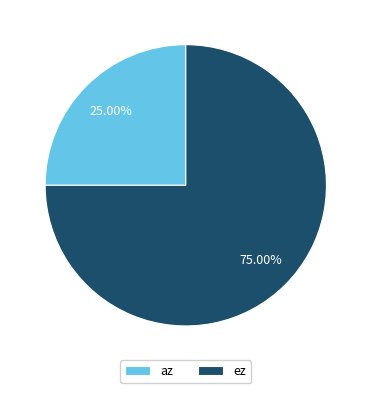

What is the ratio of the value at az to the value at ez?

0.3